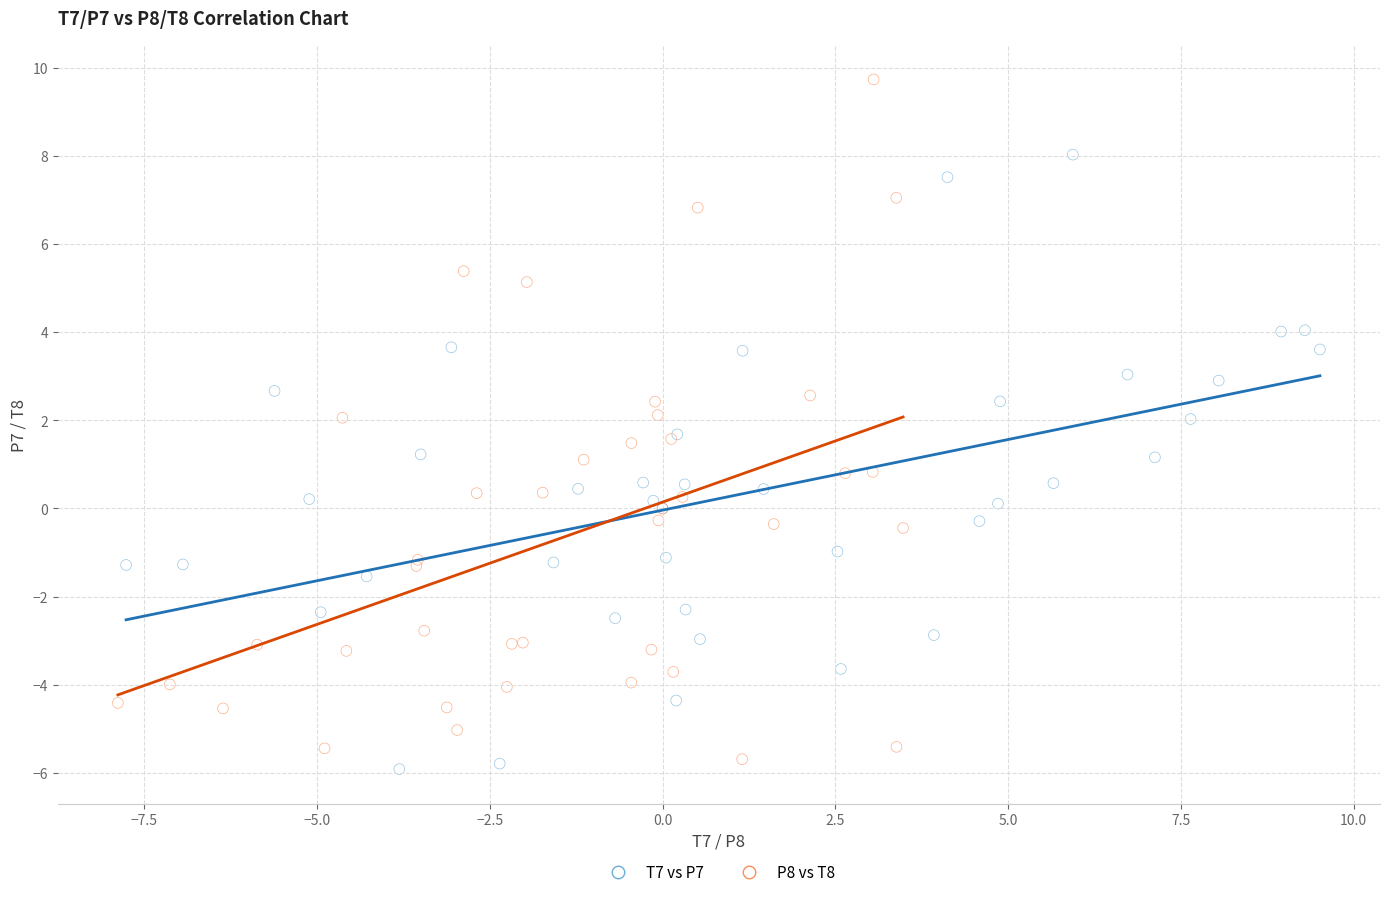

What are all the series names shown in the legend?

T7 vs P7, P8 vs T8